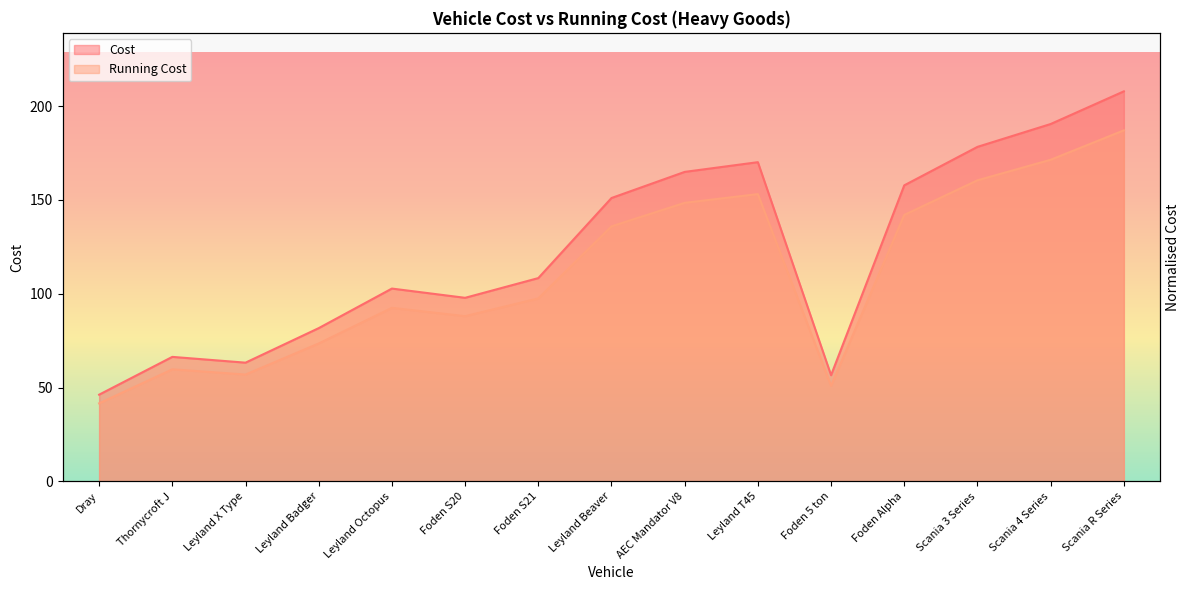

At which category does Running Cost reach its first local valley?

Leyland X Type